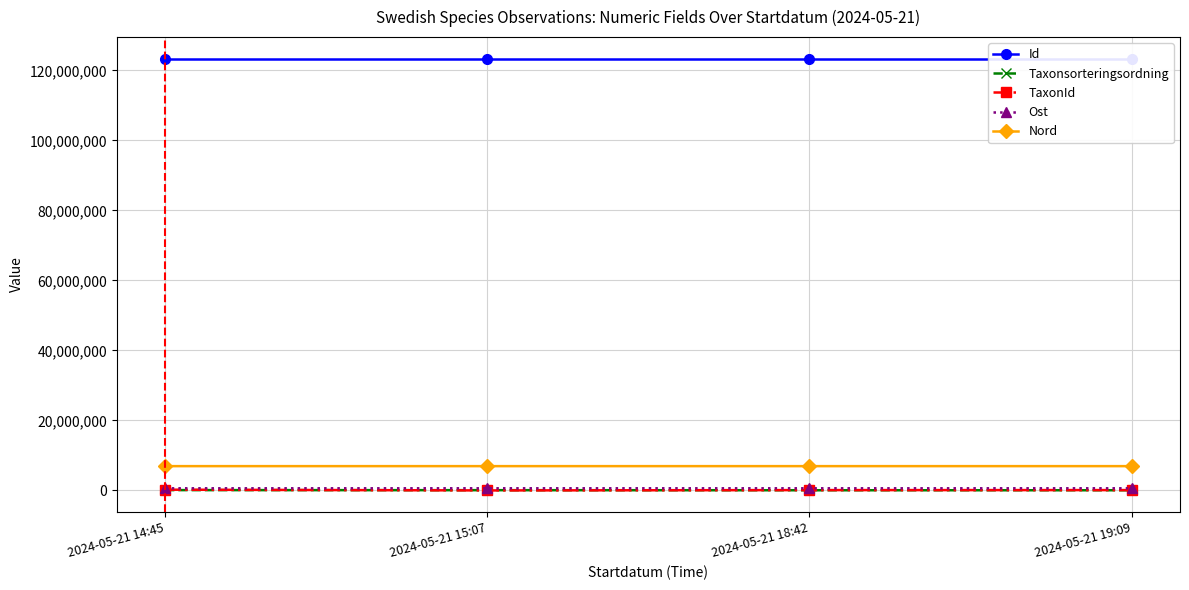

True or false: Ost has more than 0 points higher than both neighbors.

False